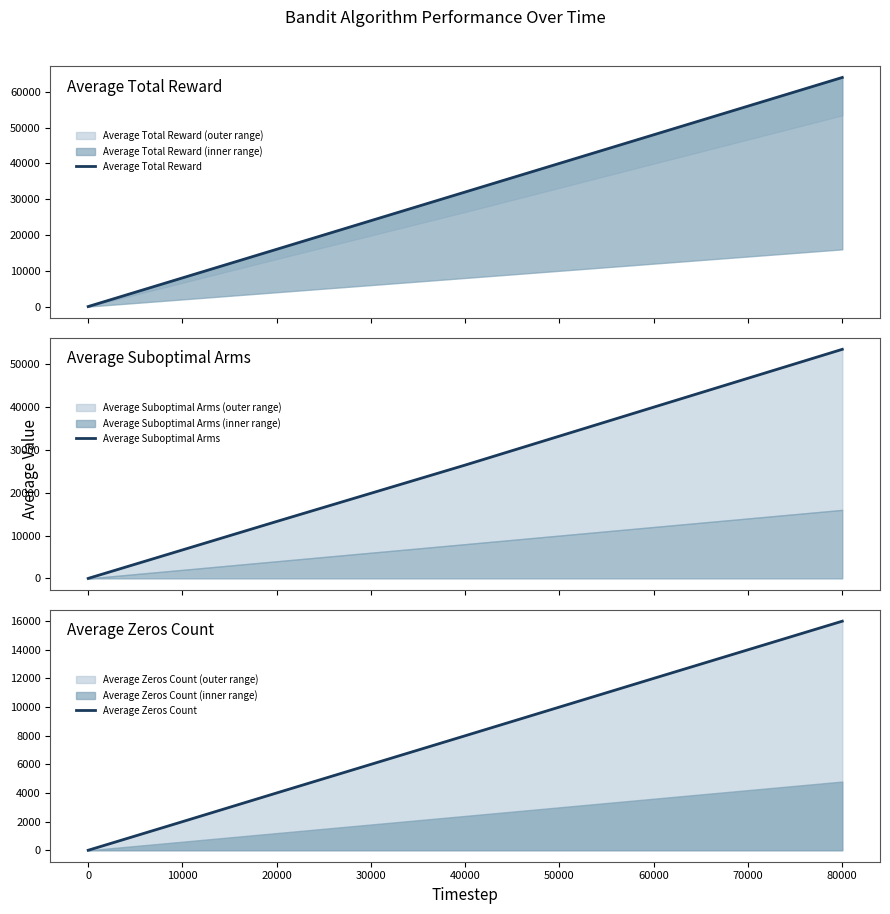

How many data points in Average Suboptimal Arms are less than 6638?

5